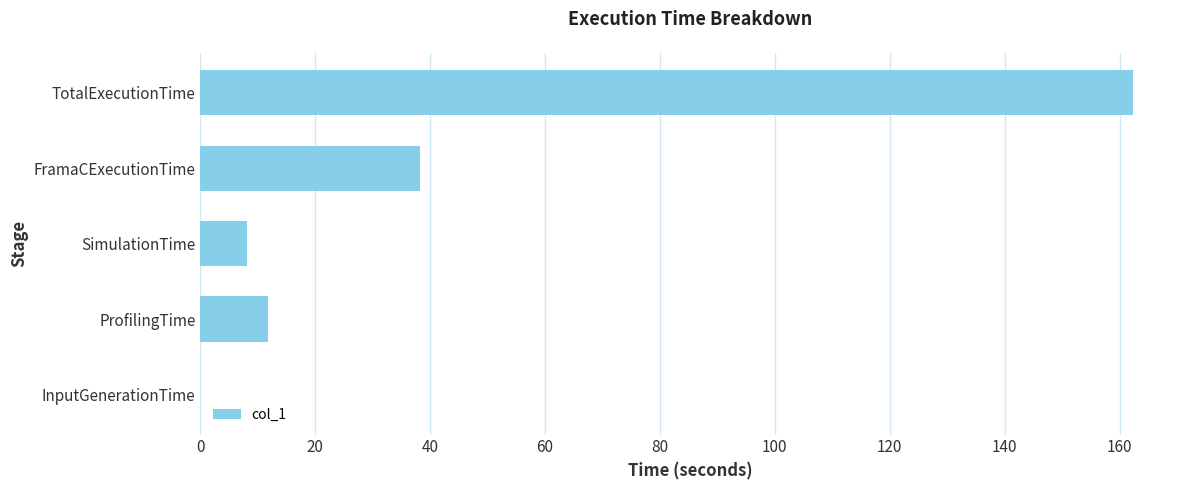

Count the number of values greater than 11.

3